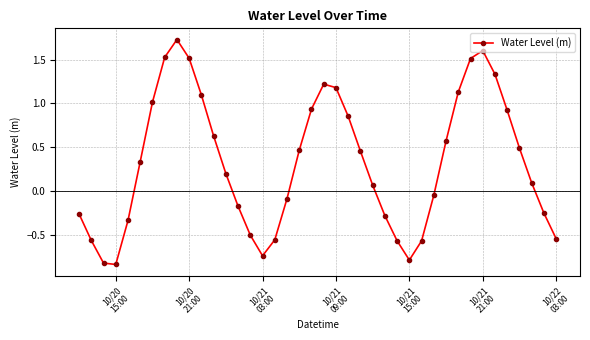

How many data points does each series have?

40